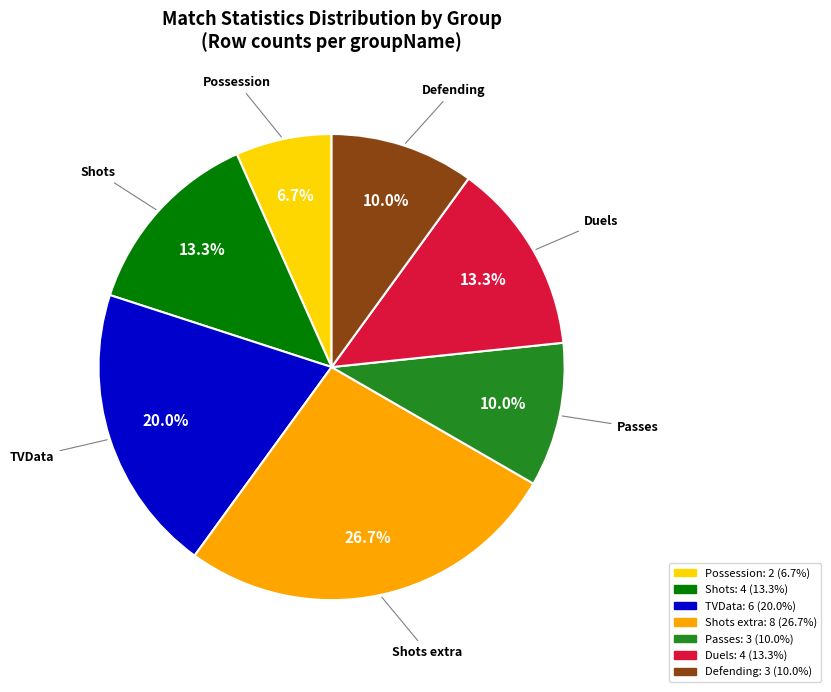

How many slices are in this pie chart?

7